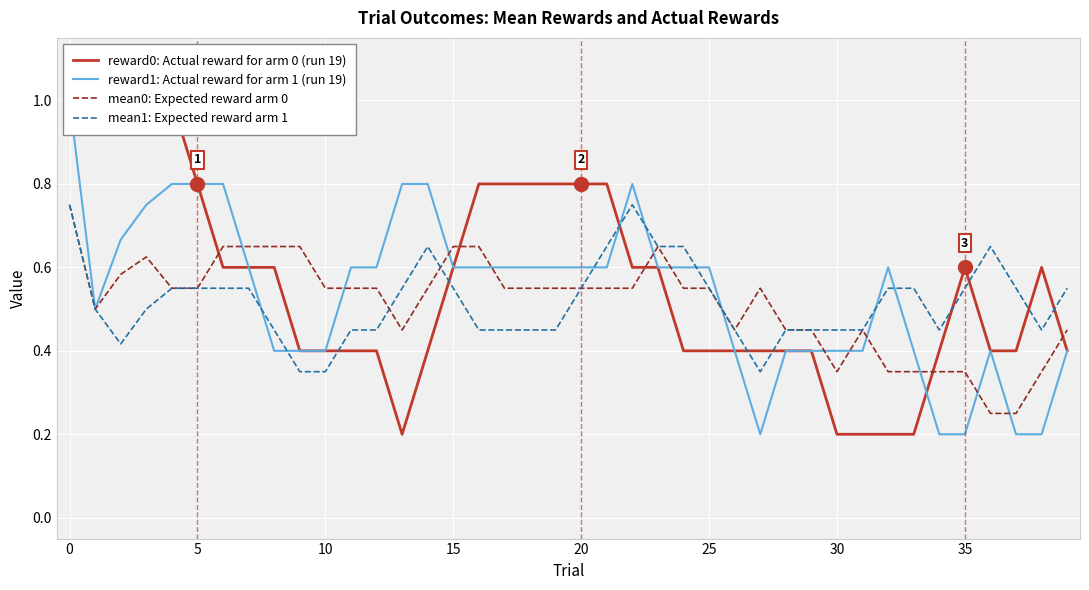

Does the chart display data point markers on the line(s)?

No